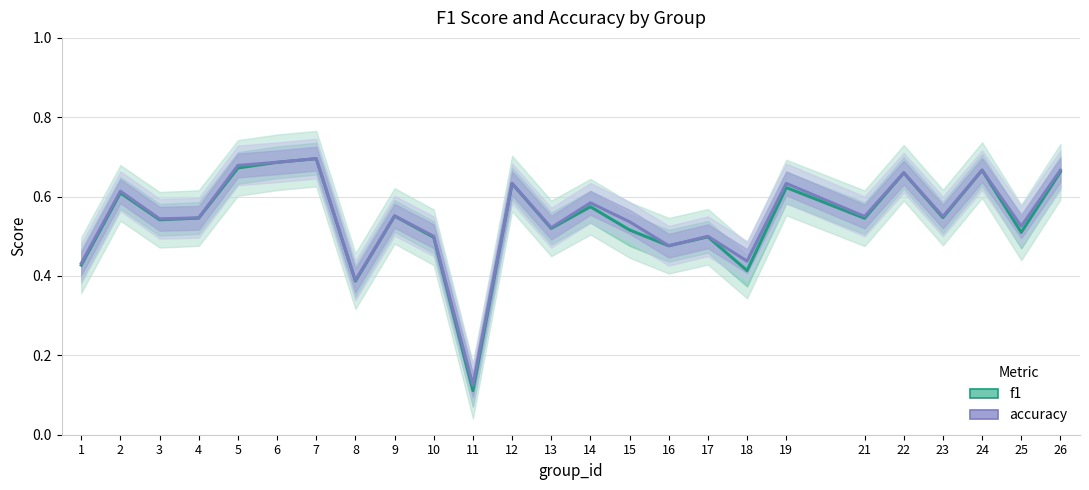

Reading right to left, list all the values displayed in this chart.

f1: 0.7	0.5	0.7	0.5	0.7	0.5	0.6	0.4	0.5	0.5	0.5	0.6	0.5	0.6	0.1	0.5	0.6	0.4	0.7	0.7	0.7	0.5	0.5	0.6	0.4
accuracy: 0.7	0.5	0.7	0.6	0.7	0.6	0.6	0.4	0.5	0.5	0.5	0.6	0.5	0.6	0.1	0.5	0.6	0.4	0.7	0.7	0.7	0.5	0.5	0.6	0.4